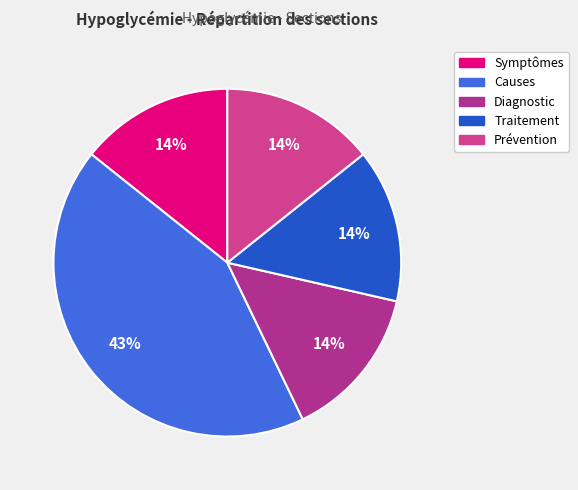

How many segments does this pie chart have?

5